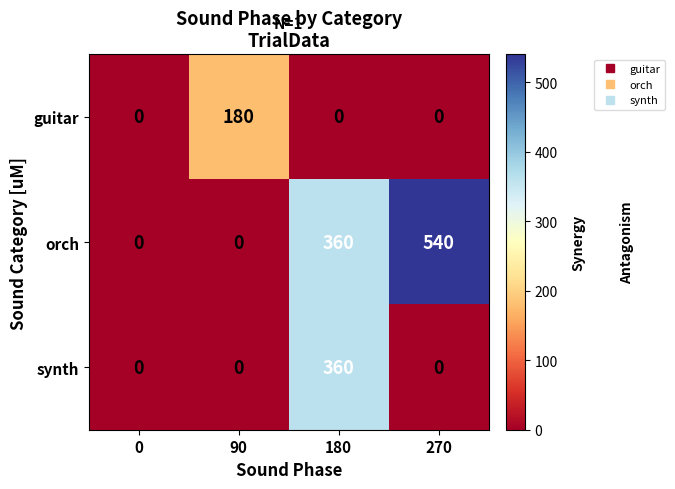

What is the highest value of the guitar series?

180